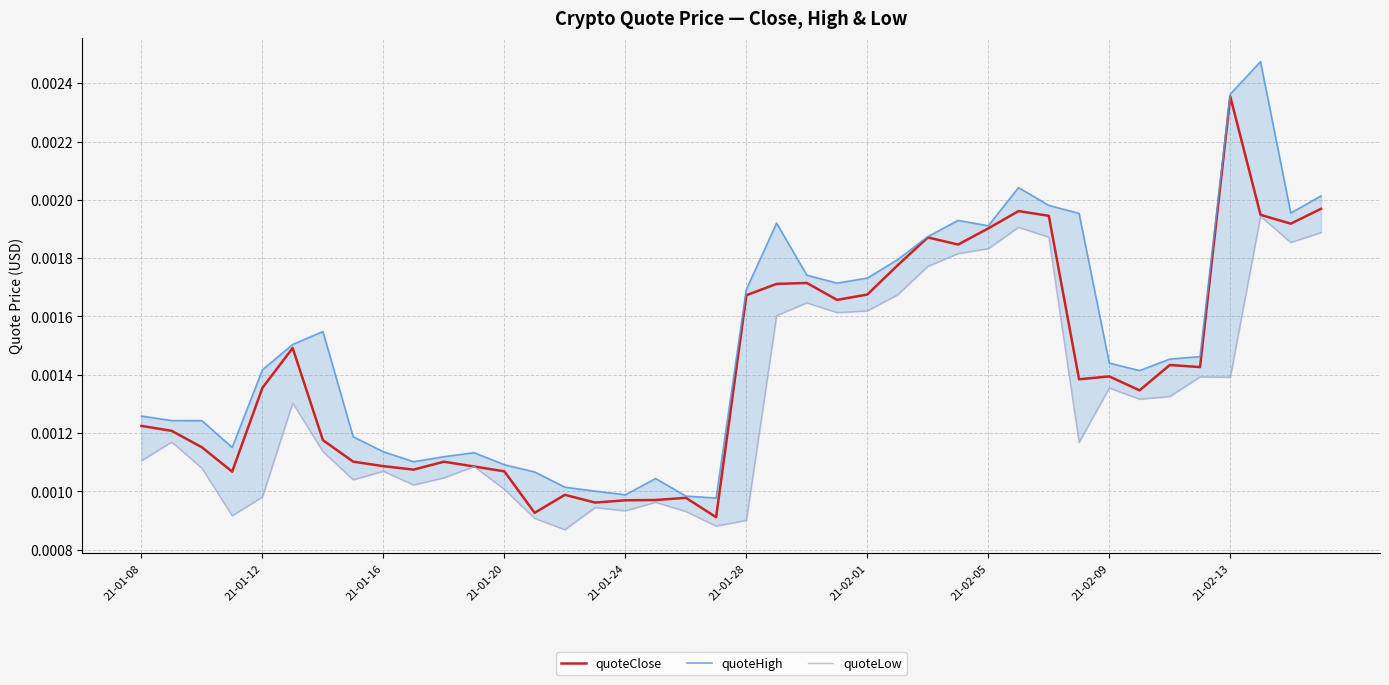

Rank the series by their maximum value, from lowest to highest.

quoteLow, quoteClose, quoteHigh